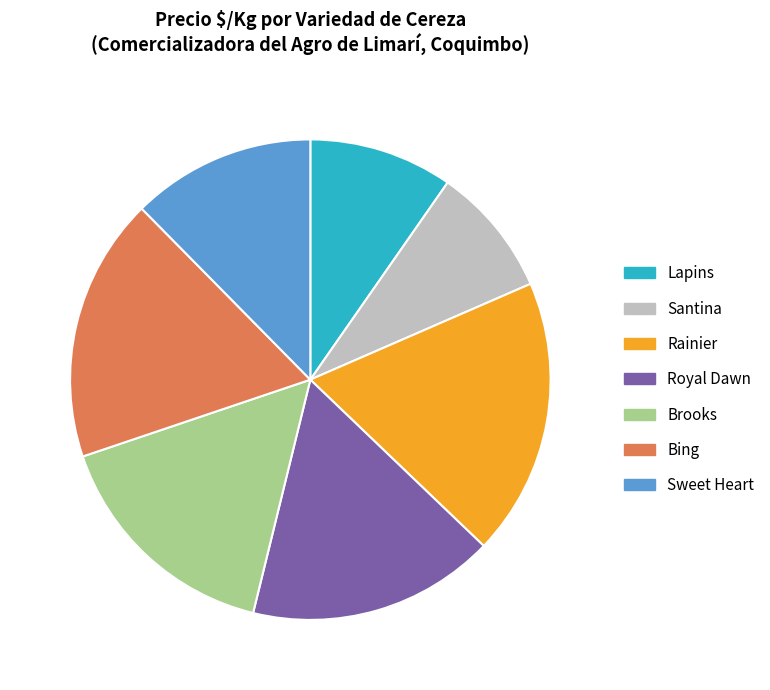

How many slices are in this pie chart?

7